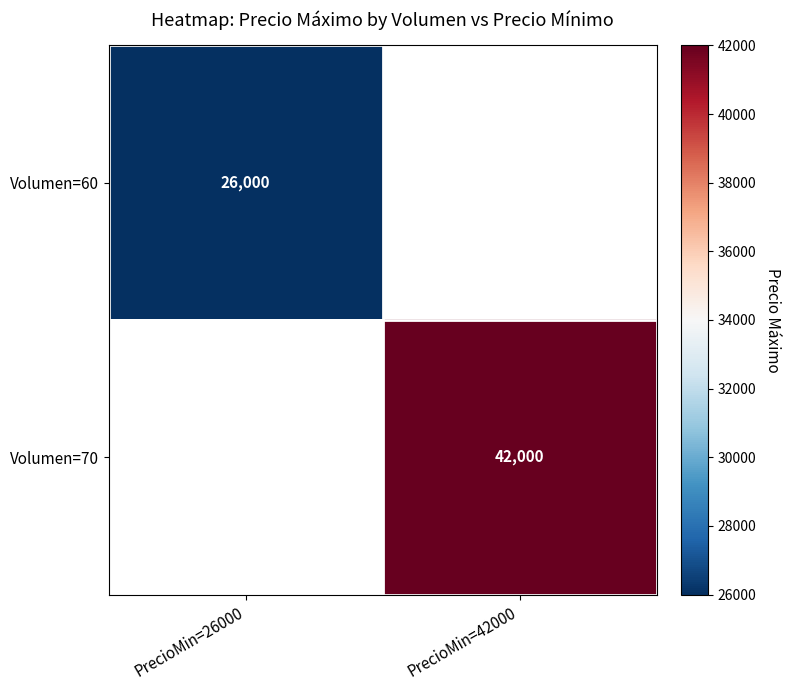

The value of Volumen=70 at PrecioMin=42000 is 75270. True or false?

False